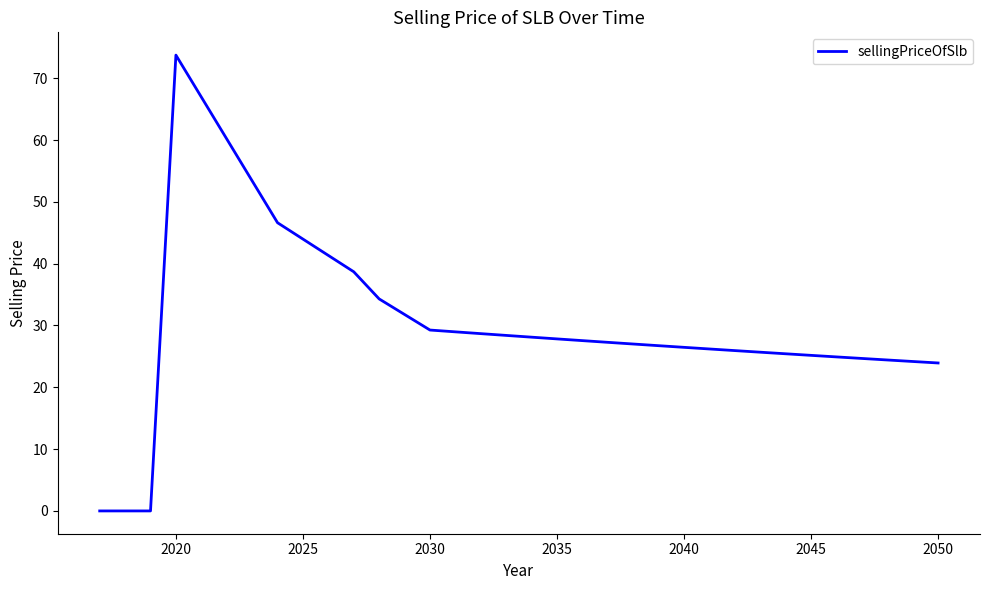

Is this an area chart (filled region under the line)?

No